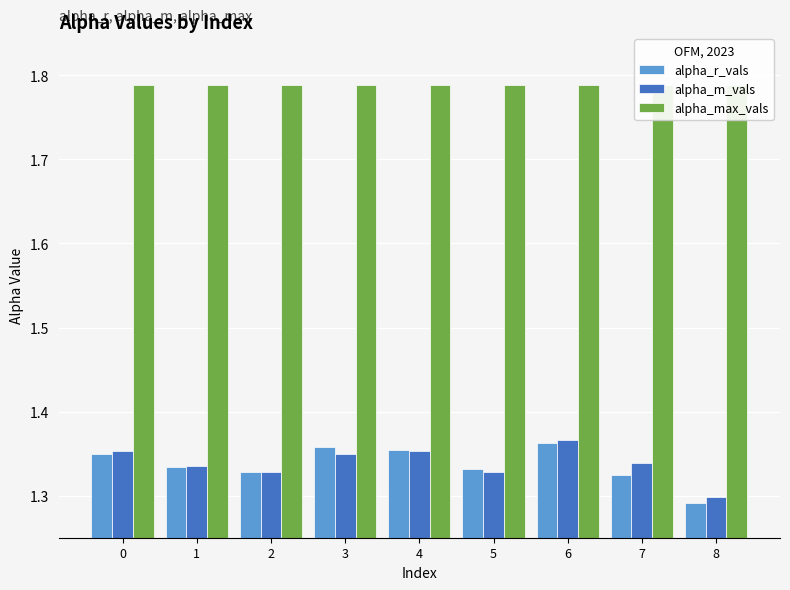

Reading left to right, extract all data points from this chart.

alpha_r_vals: 1.4	1.3	1.3	1.4	1.4	1.3	1.4	1.3	1.3
alpha_m_vals: 1.4	1.3	1.3	1.3	1.4	1.3	1.4	1.3	1.3
alpha_max_vals: 1.8	1.8	1.8	1.8	1.8	1.8	1.8	1.8	1.8